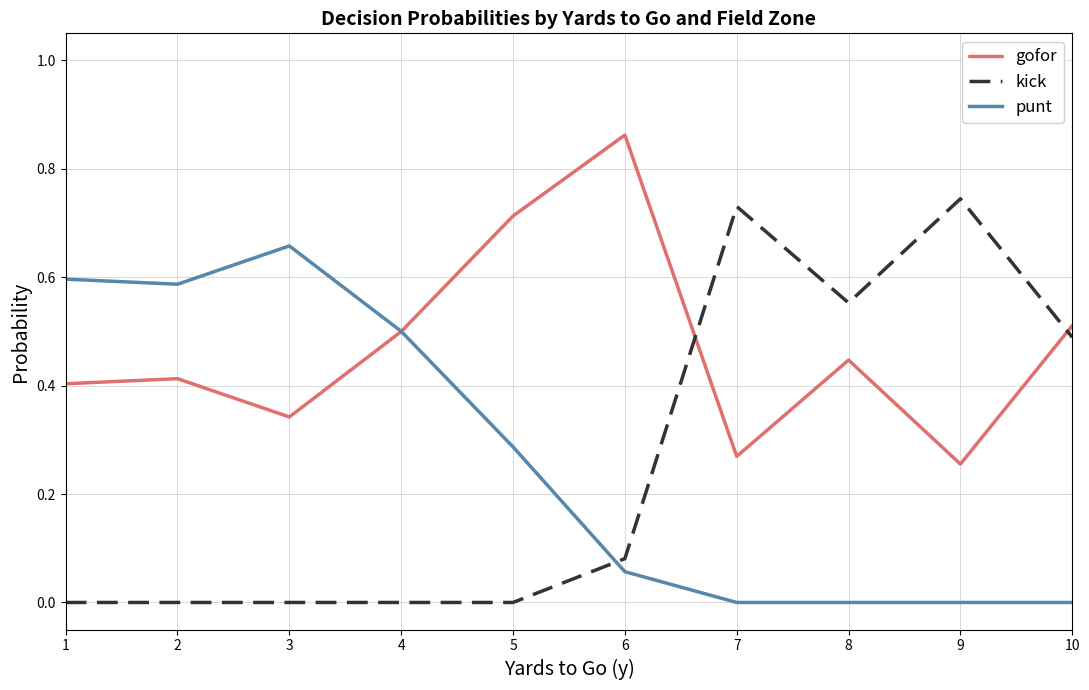

At 2, list the series in order from largest to smallest.

punt, gofor, kick